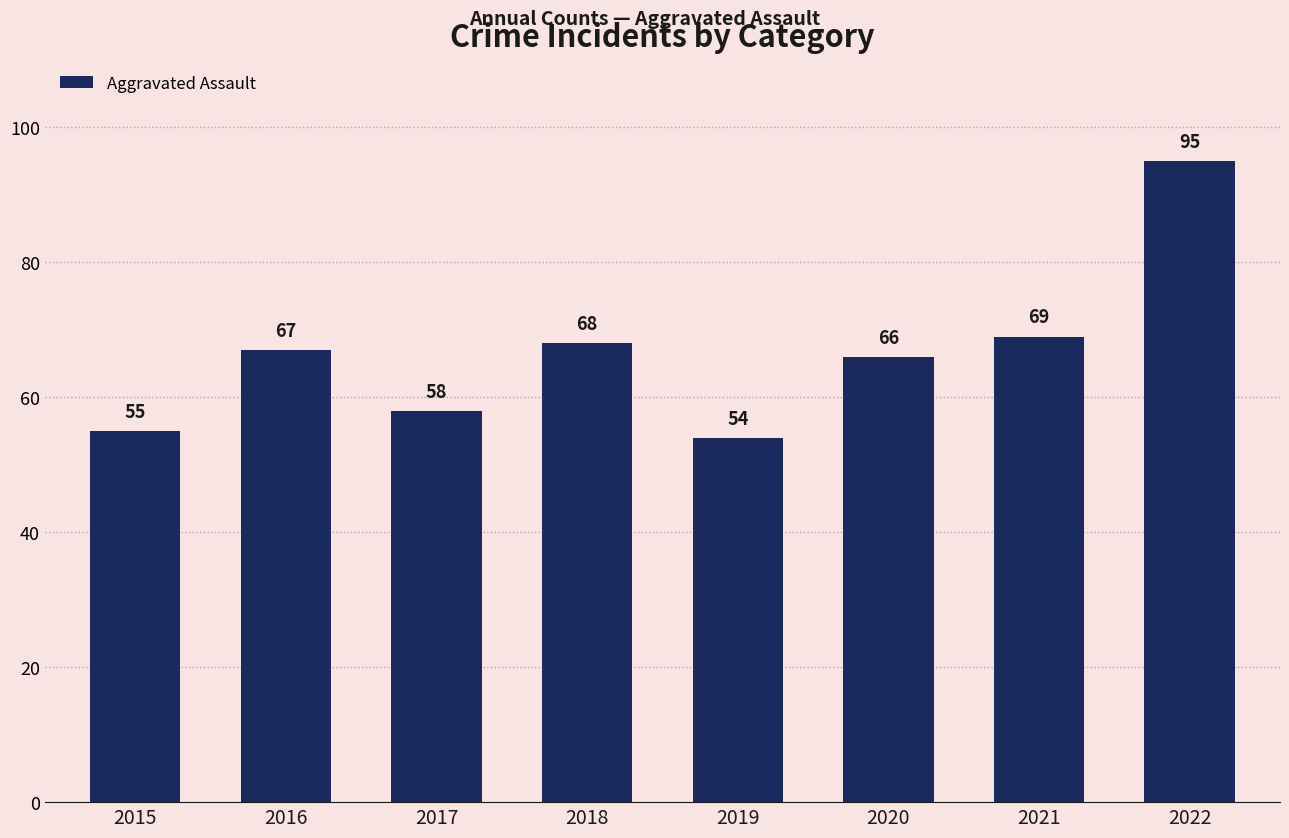

Count the number of categories in the chart.

8